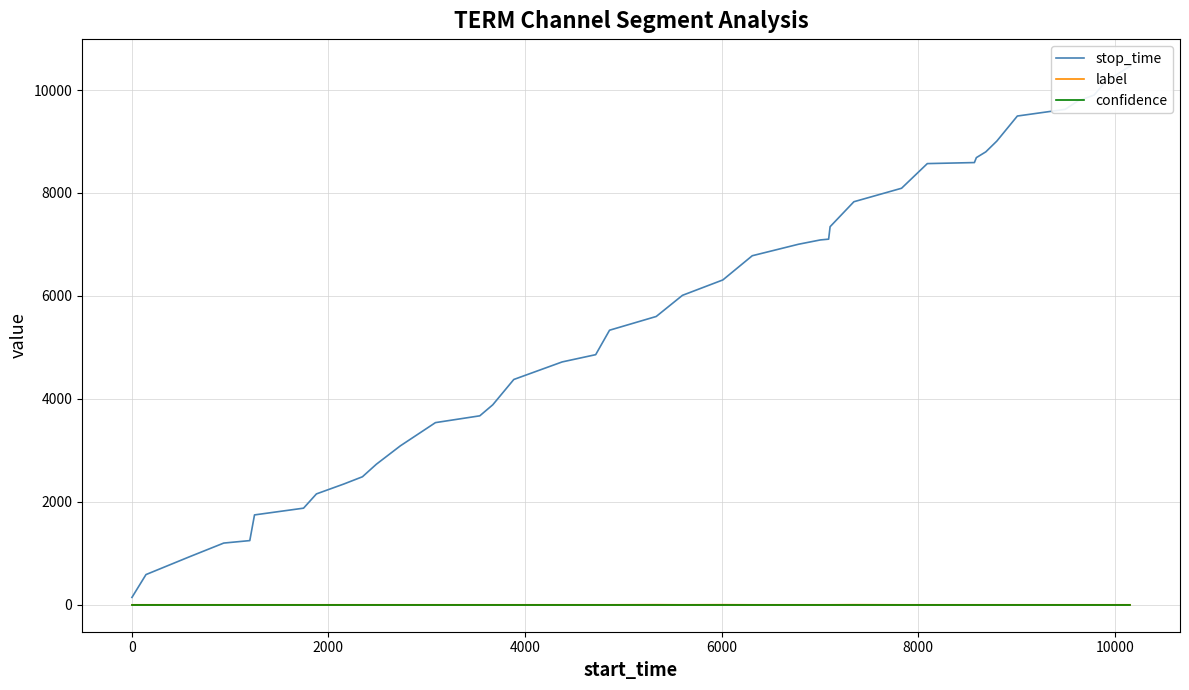

Does the chart have visible grid lines?

Yes